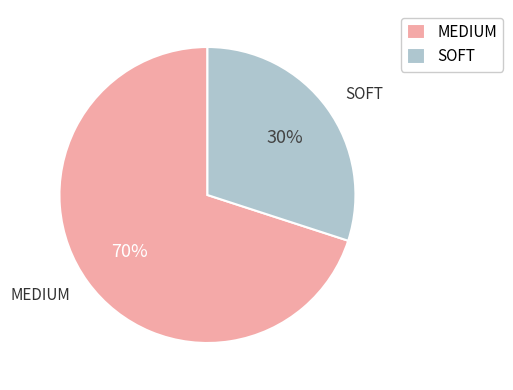

To the nearest percent, what is the difference between the largest and smallest slice percentages?

40%